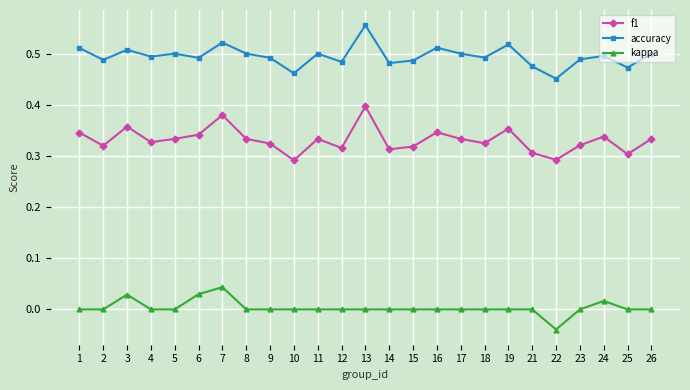

Which category has the lowest value across all series?

22